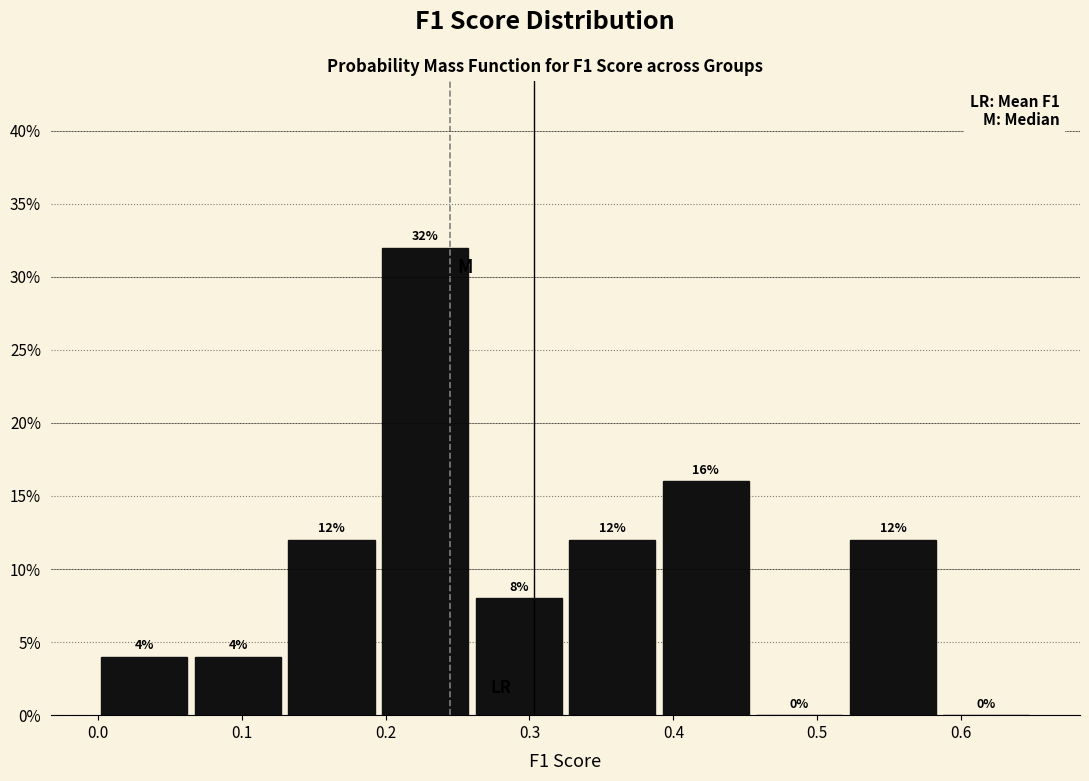

Reading left to right, list every bar in this chart as the range it spans on the x-axis followed by its height. The bar edges are not printed on the chart, so give them approximately, as read against the axis.

0.000 to 0.065: 4
0.065 to 0.130: 4
0.130 to 0.195: 12
0.195 to 0.260: 32
0.260 to 0.325: 8
0.325 to 0.390: 12
0.390 to 0.455: 16
0.455 to 0.520: 0
0.520 to 0.585: 12
0.585 to 0.650: 0